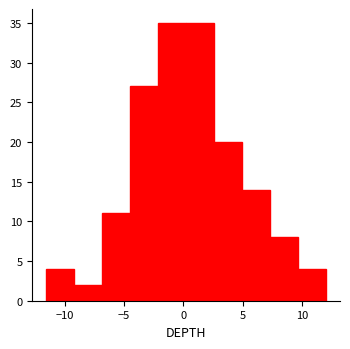

Reading left to right, transcribe this chart: for each bar, give the range it covers on the x-axis and its height. Neither the bar edges nor the heights are printed on the chart, so give them approximately, as read against the axes.

-11.5 to -9.0: 4
-9.0 to -7.0: 2
-7.0 to -4.5: 11
-4.5 to -2.0: 27
-2.0 to 0.0: 35
0.0 to 2.5: 35
2.5 to 5.0: 20
5.0 to 7.5: 14
7.5 to 9.5: 8
9.5 to 12.0: 4